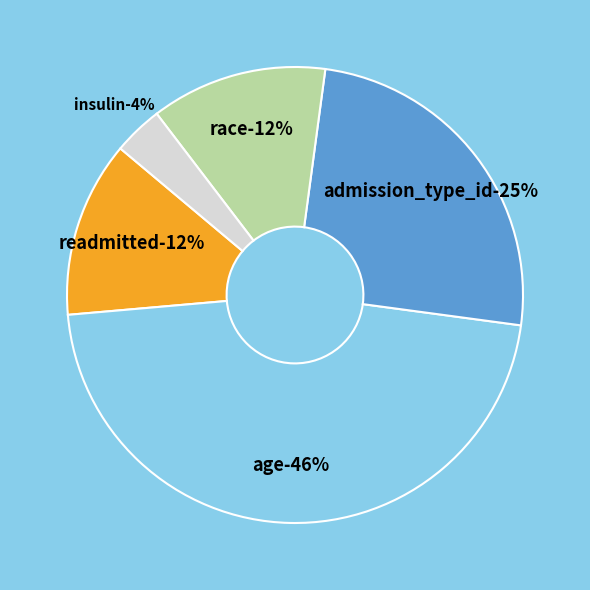

Is it true that admission_type_id is 15% of the pie?

False